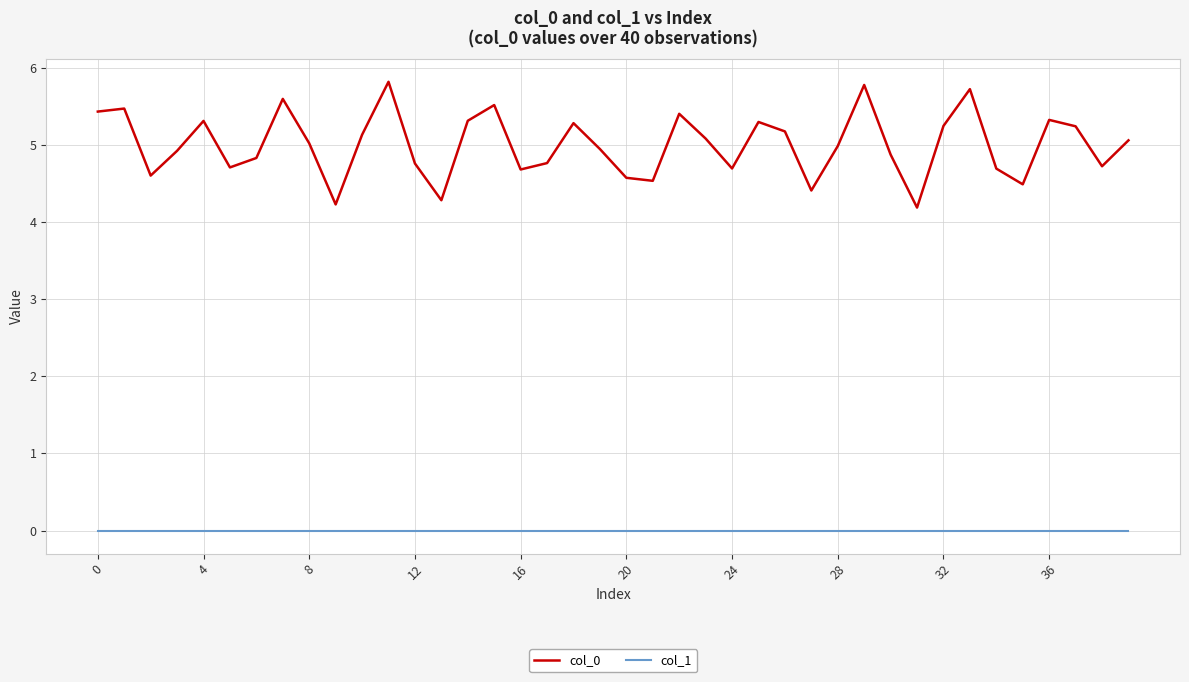

What is the minimum value for col_0?

4.2